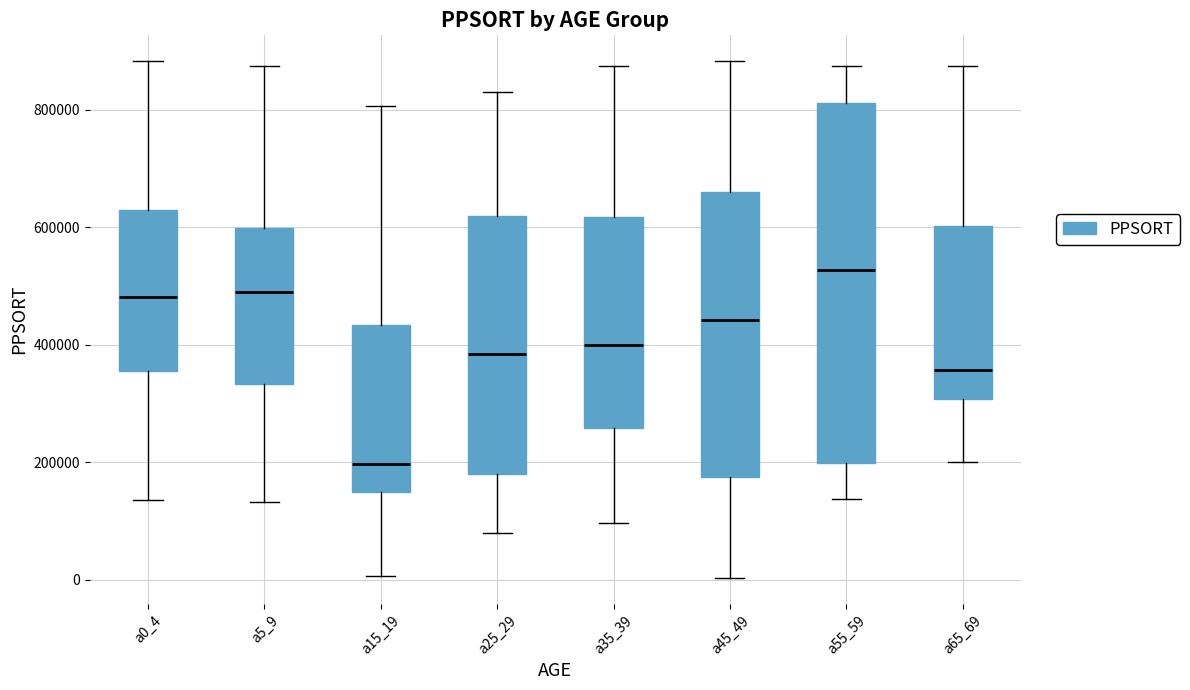

Which box is the tallest, from its lower edge to its upper edge?

a55_59